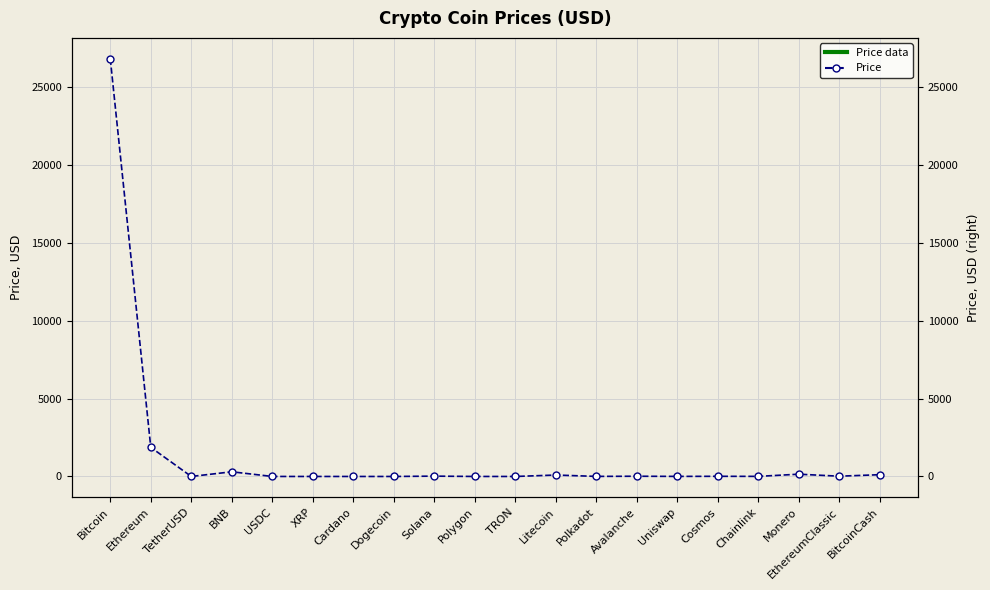

What position from the right is XRP?

15